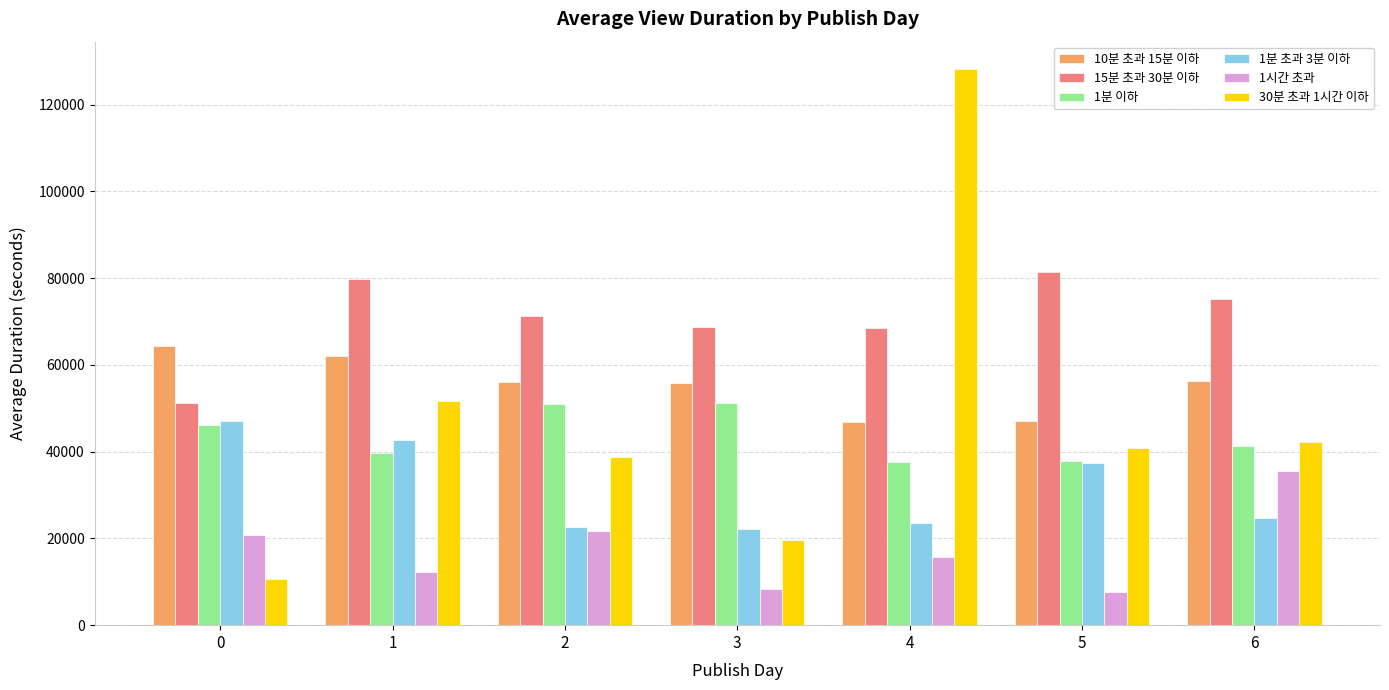

How many bars are there in each group?

6